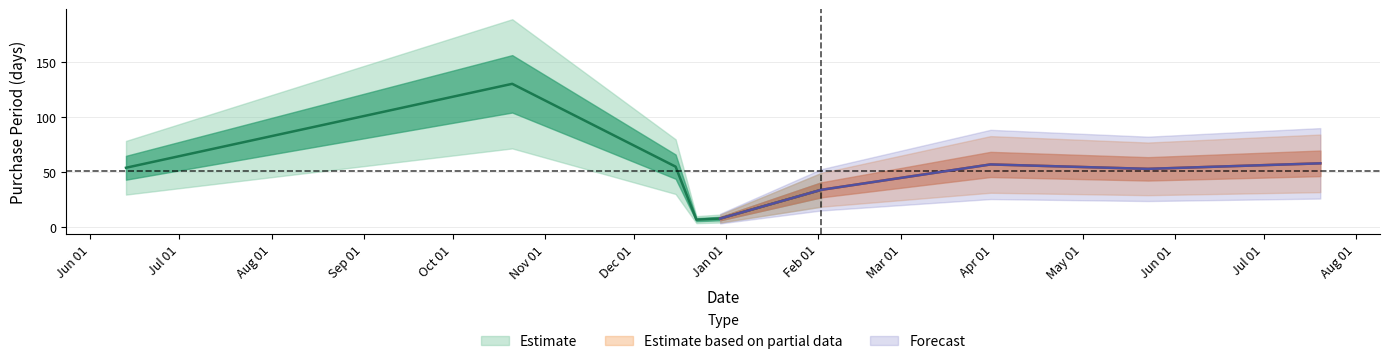

Where is the data nearest to the value 68?

2017-07-20